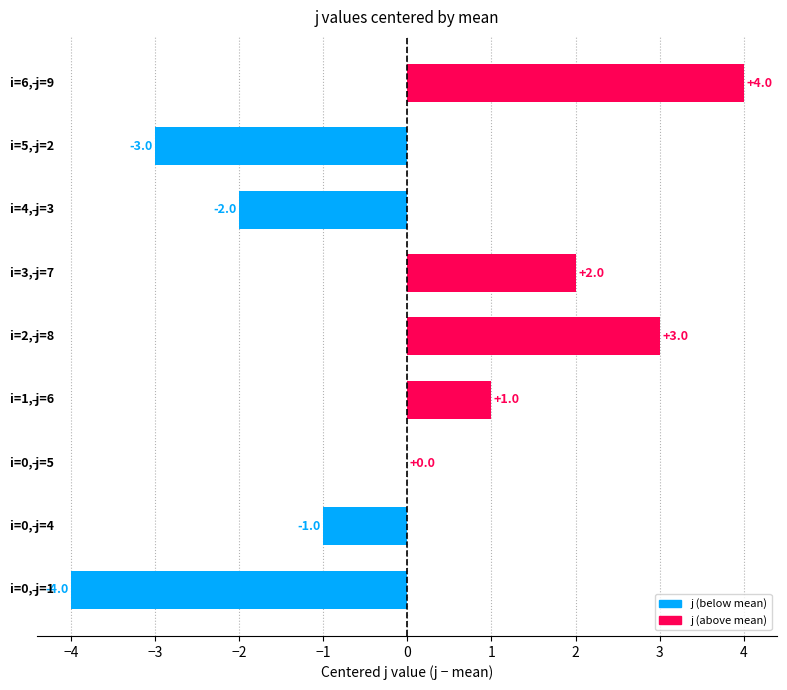

What is the greatest value displayed?

4